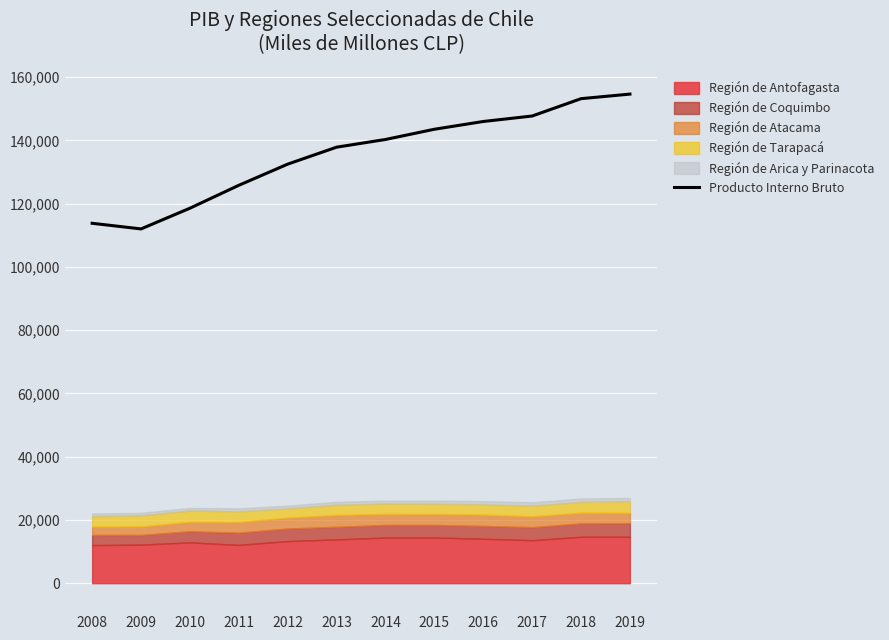

The value at 2013 is 137876. True or false?

True